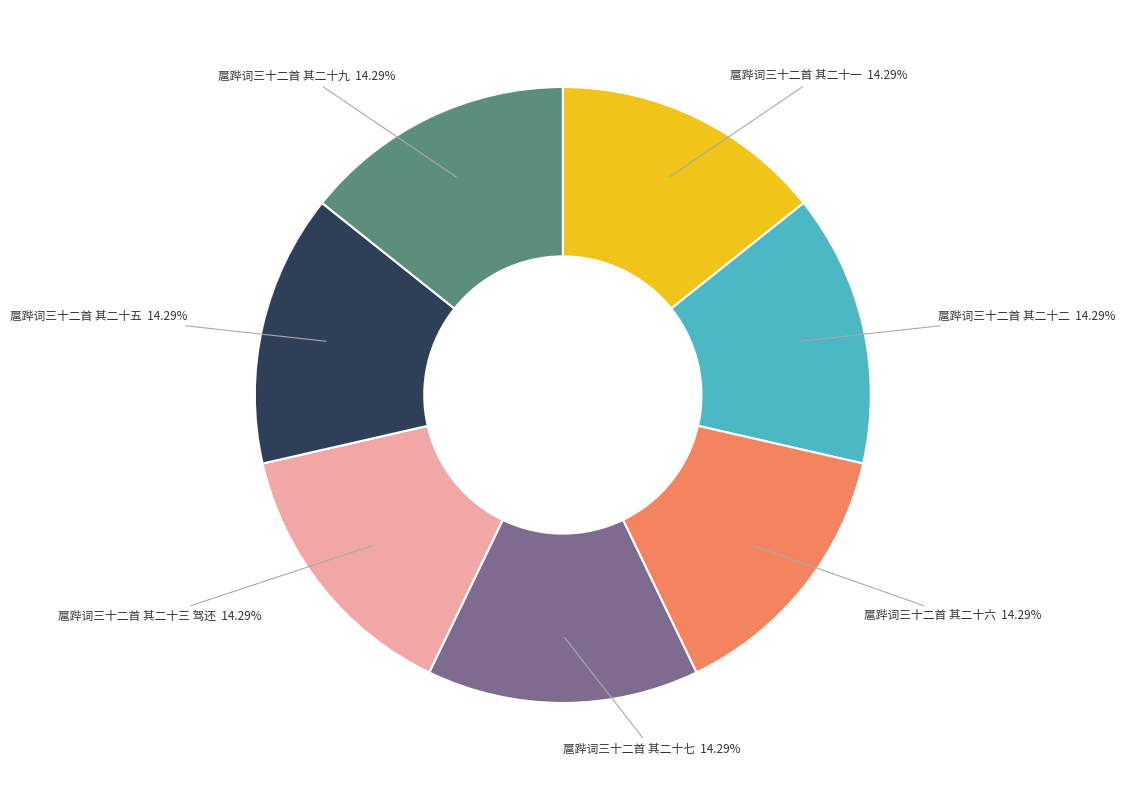

Does 扈跸词三十二首 其二十一 represent more than half of the total?

No